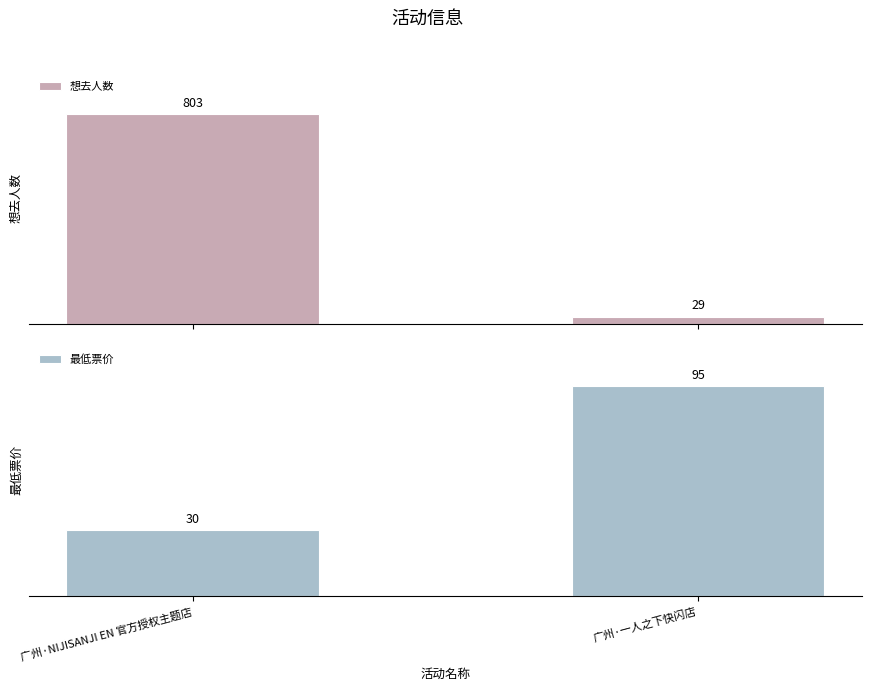

What is the difference between the maximum and minimum values in the 最低票价 series?

65